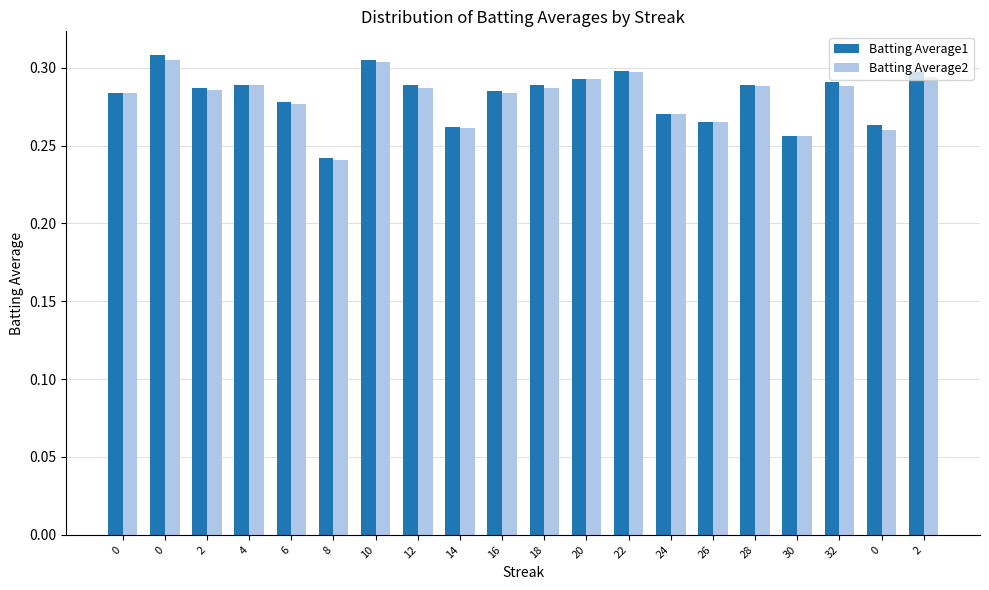

What is the lowest value of the Batting Average1 series?

0.2